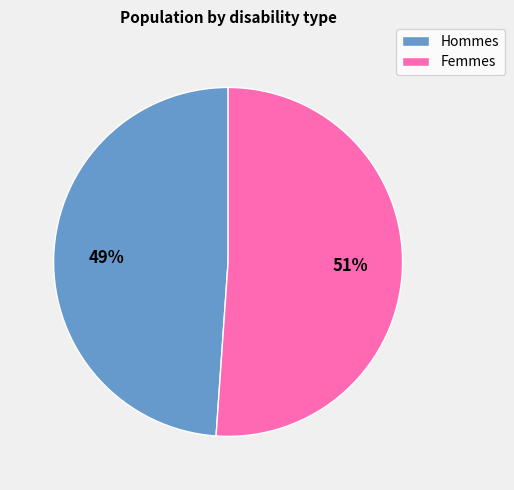

How many segments does this pie chart have?

2